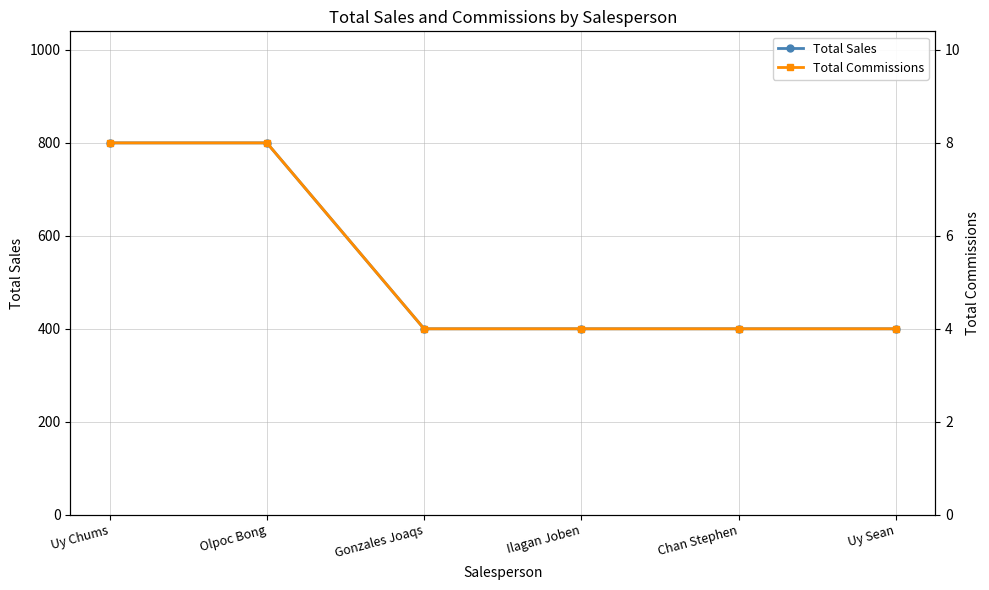

The Total Sales series shows 400 at Gonzales Joaqs. True or false?

True